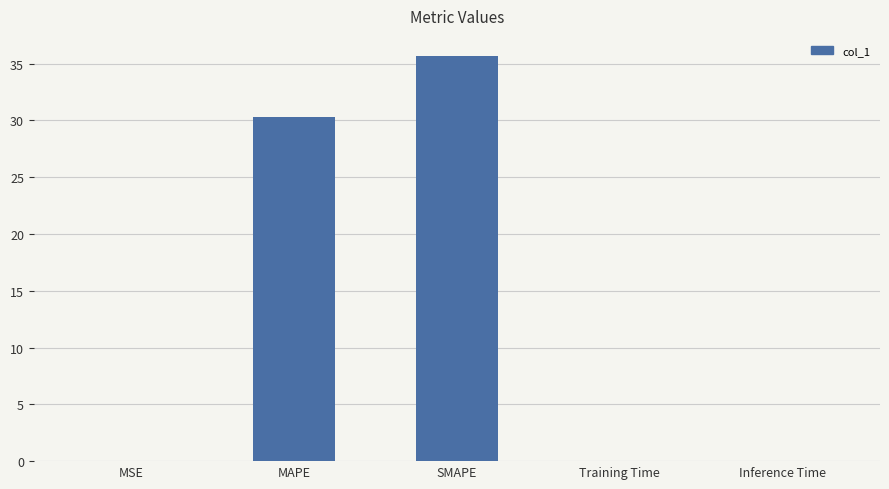

At which label is the value closest to 17?

MAPE